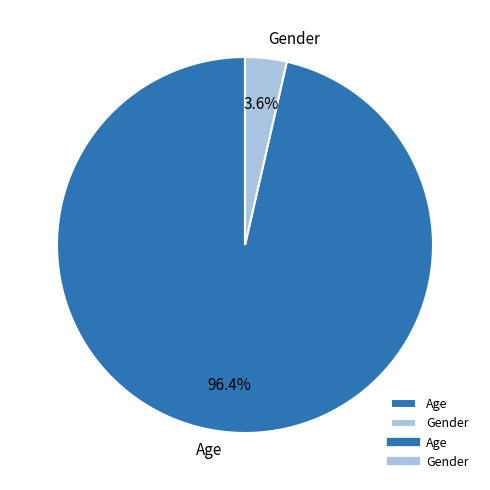

How many segments does this pie chart have?

2